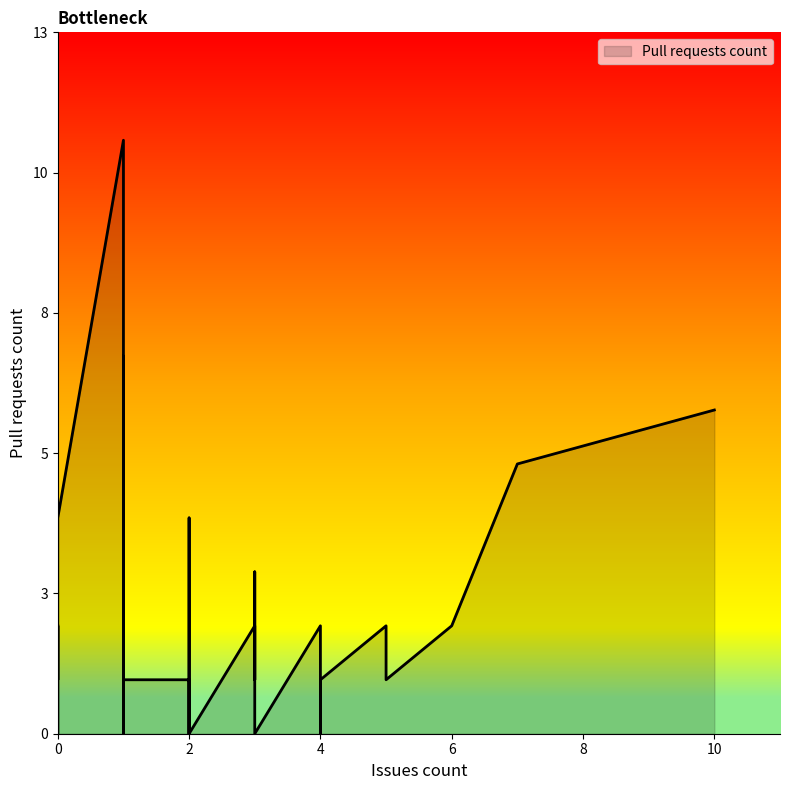

Reading right to left, what are all the values shown in this chart?

5	4	4	0	0	0	0	1	6	0	3	2	0	0	0	1	0	0	1	0	2	1	0	0	0	2	1	7	0	2	0	4	1	0	2	0	2	11	1	2